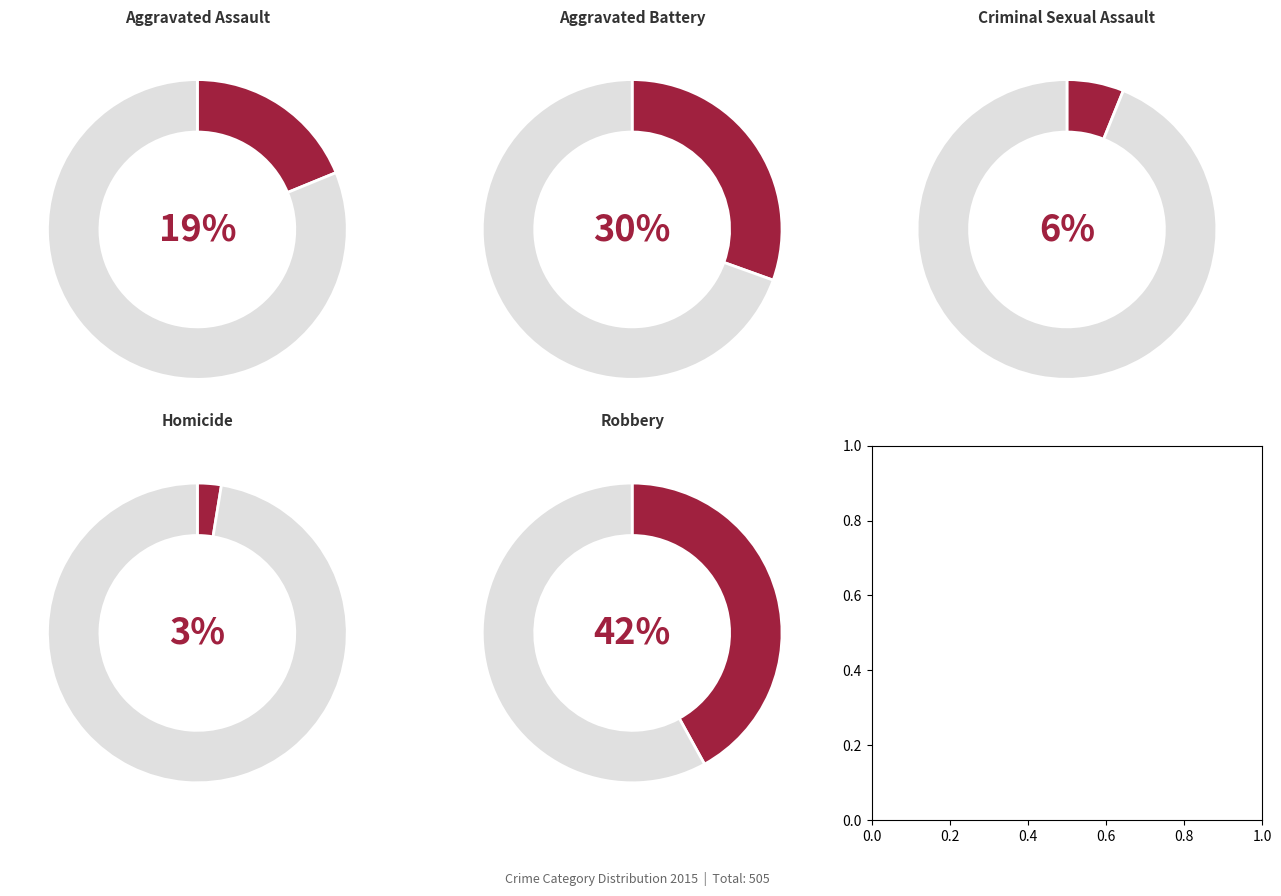

How many slices are in this pie chart?

5